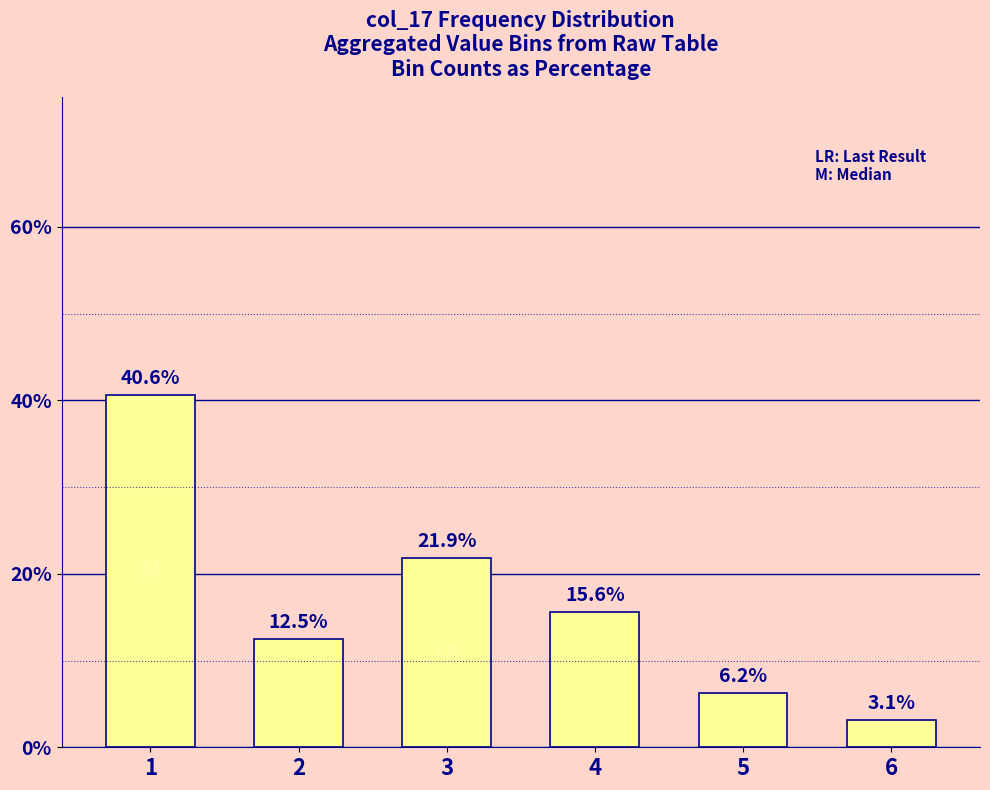

List the labels in order of value, smallest first.

6, 5, 2, 4, 3, 1